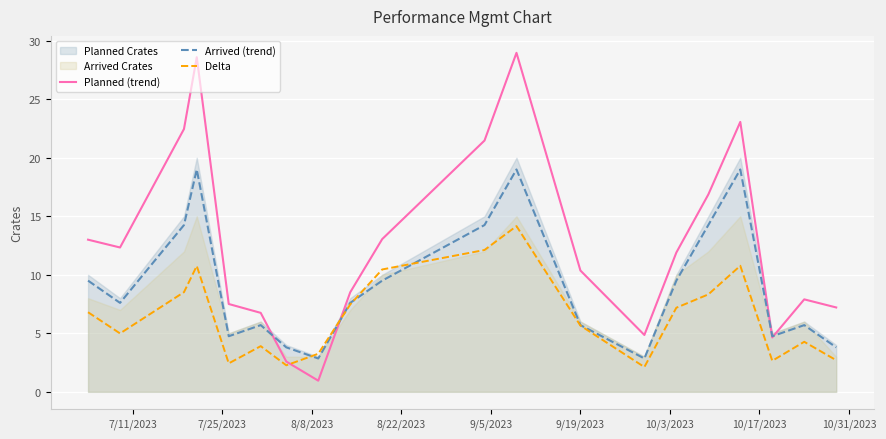

What is the greatest value displayed?

29.0